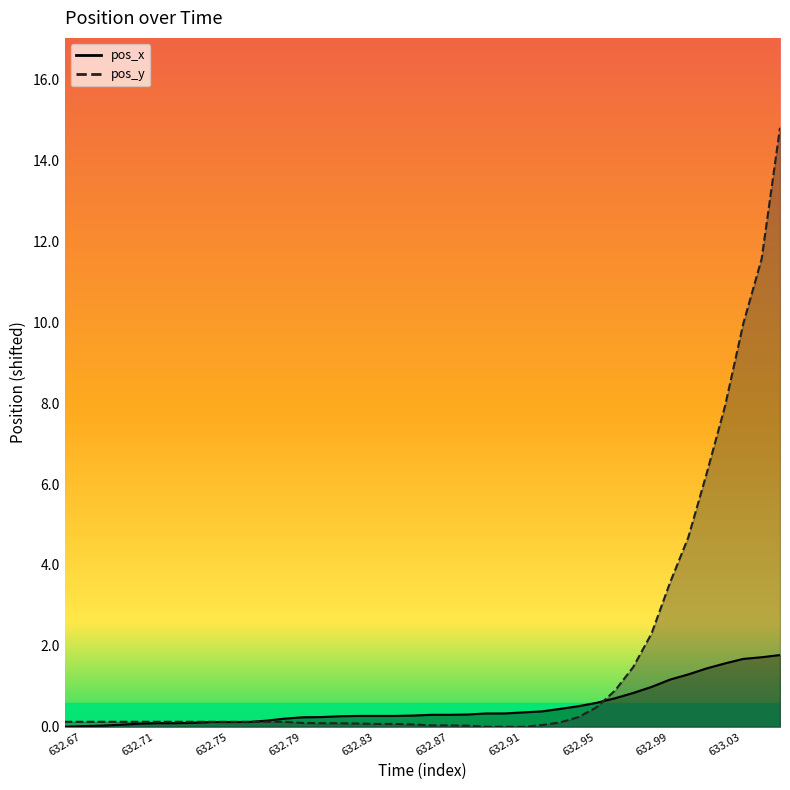

What is the average value of the pos_y series?

1.7